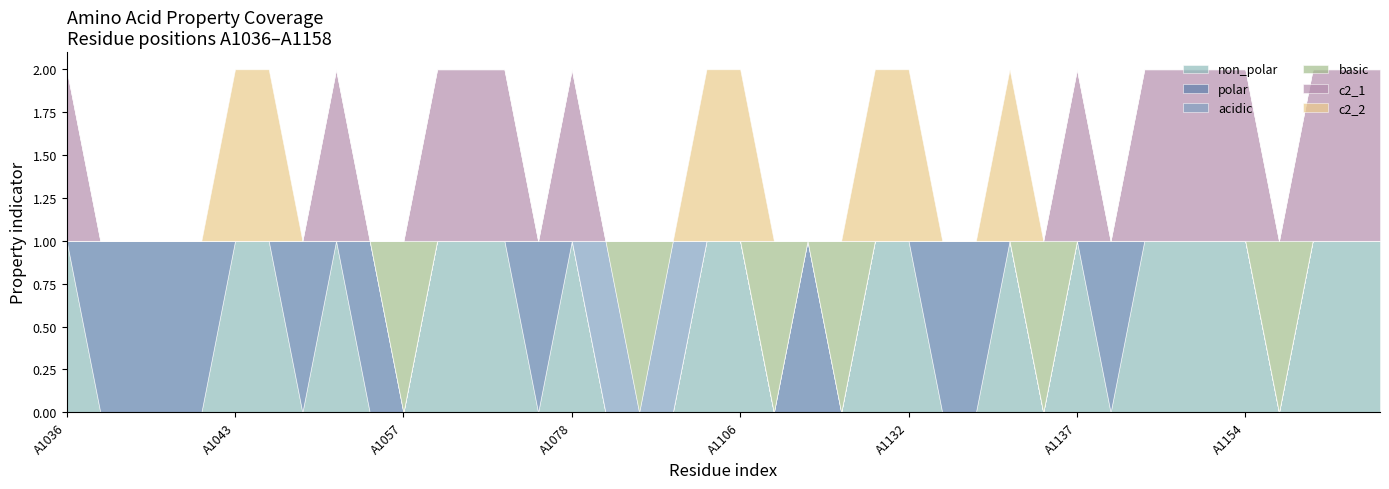

In c2_1, how many points are lower than both neighbors (excluding endpoints)?

3